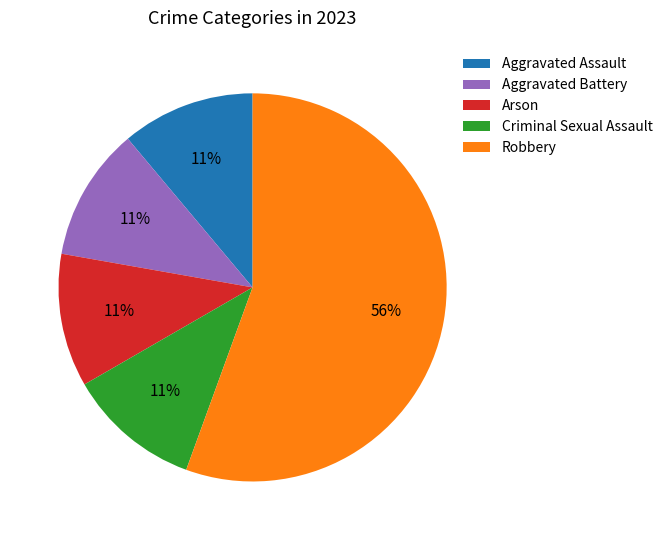

Which slice represents more than half of the pie?

Robbery